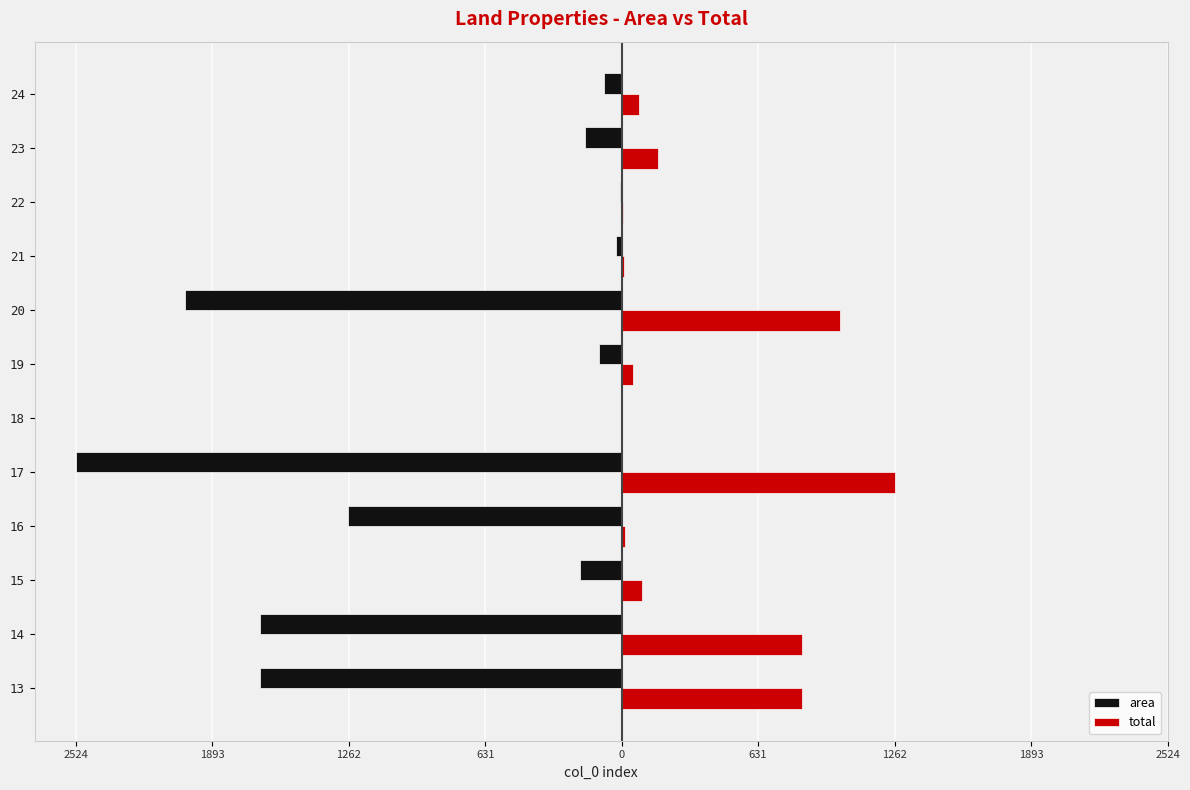

What are all the series names shown in the legend?

area, total